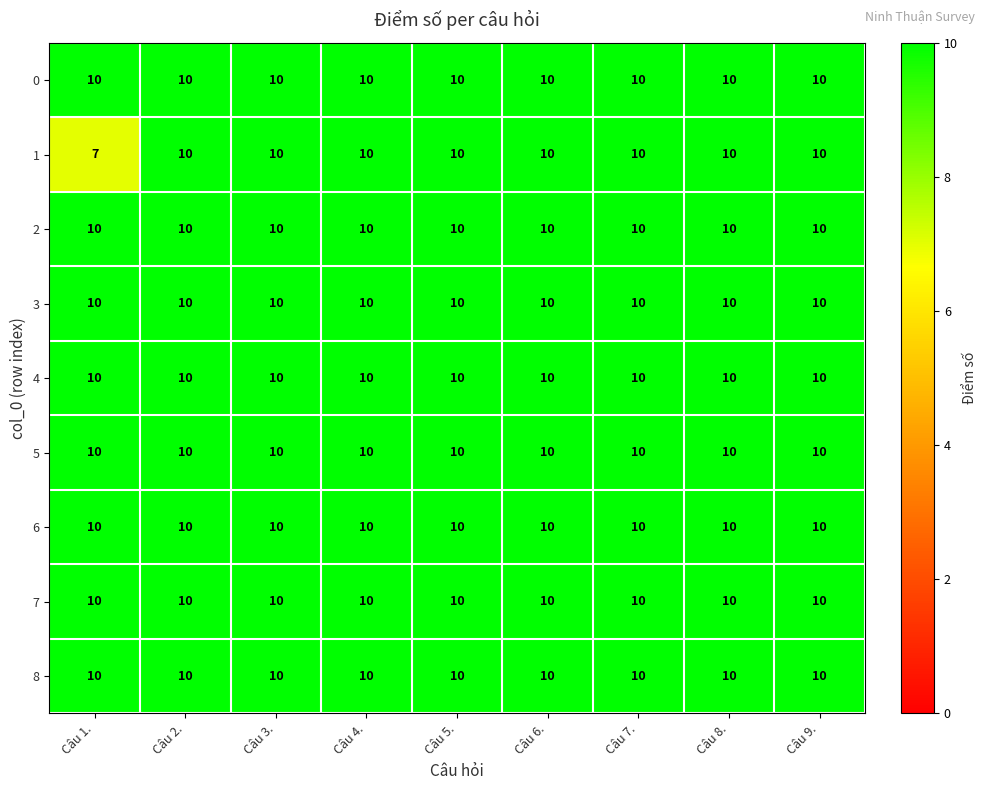

How many distinct data groups are displayed?

9